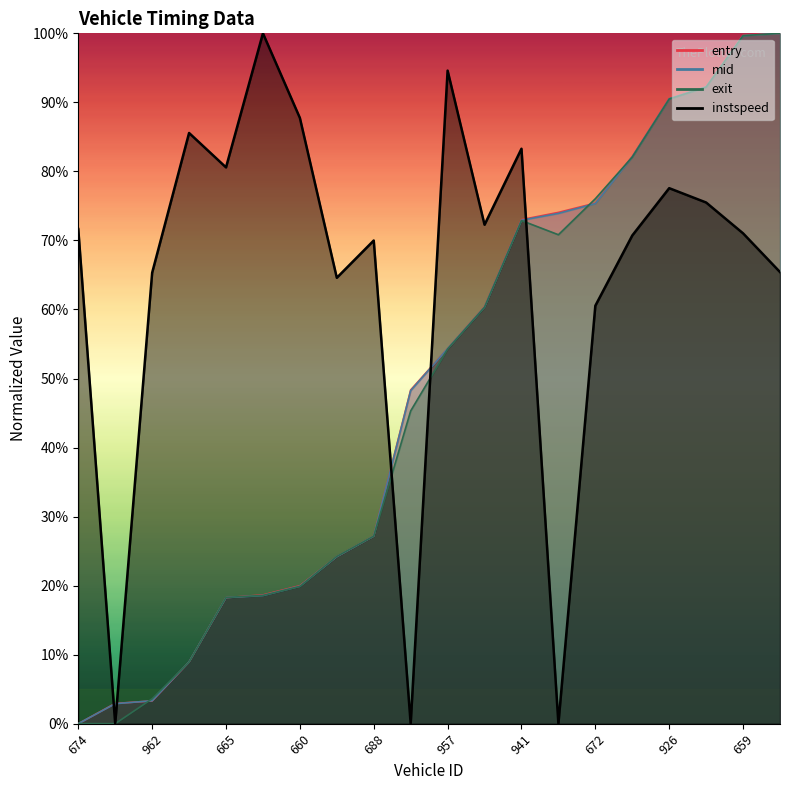

How many values in the exit series are below 54?

10